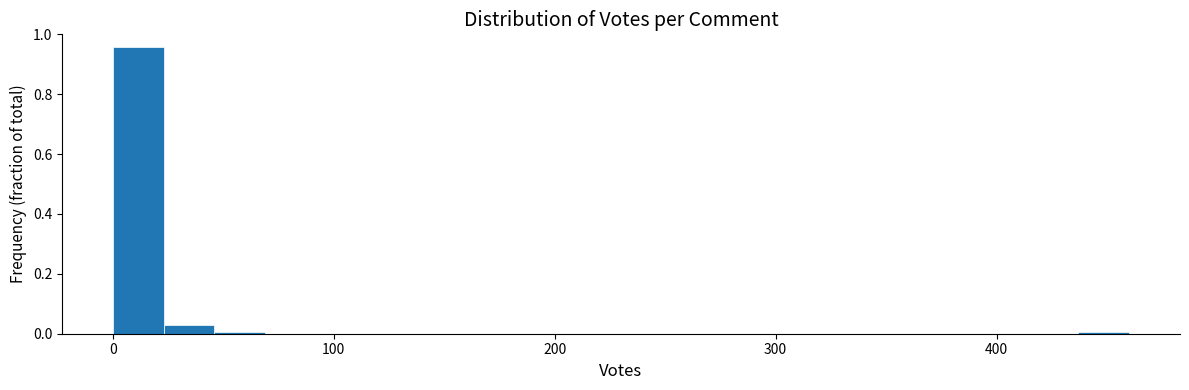

Read against the x-axis, roughly where is the centre of the tallest bar?

10